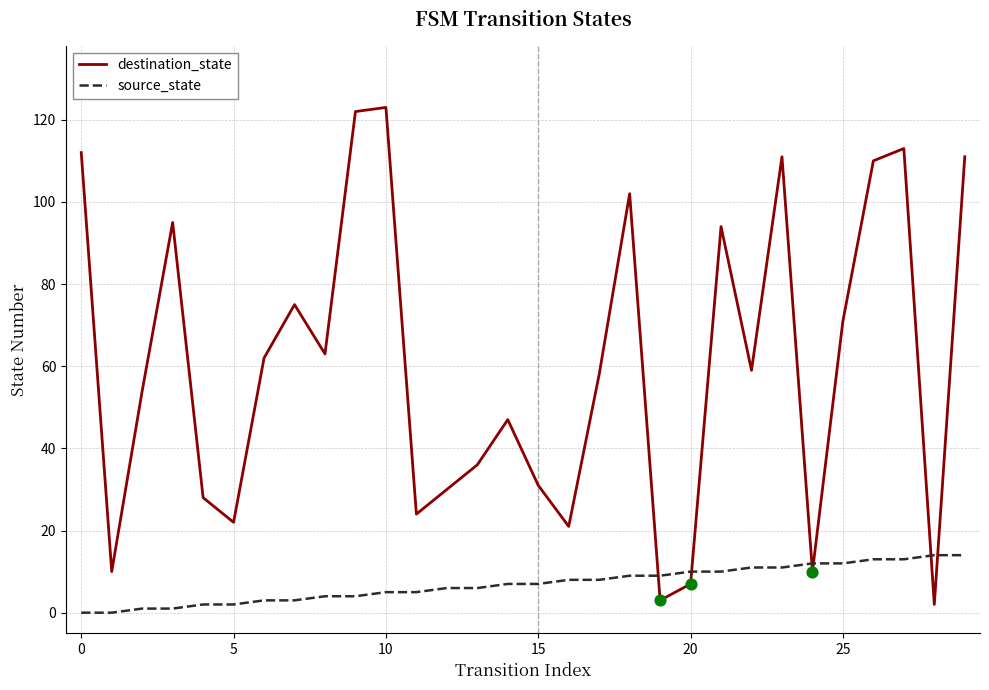

Which series has the largest range (max minus min)?

destination_state